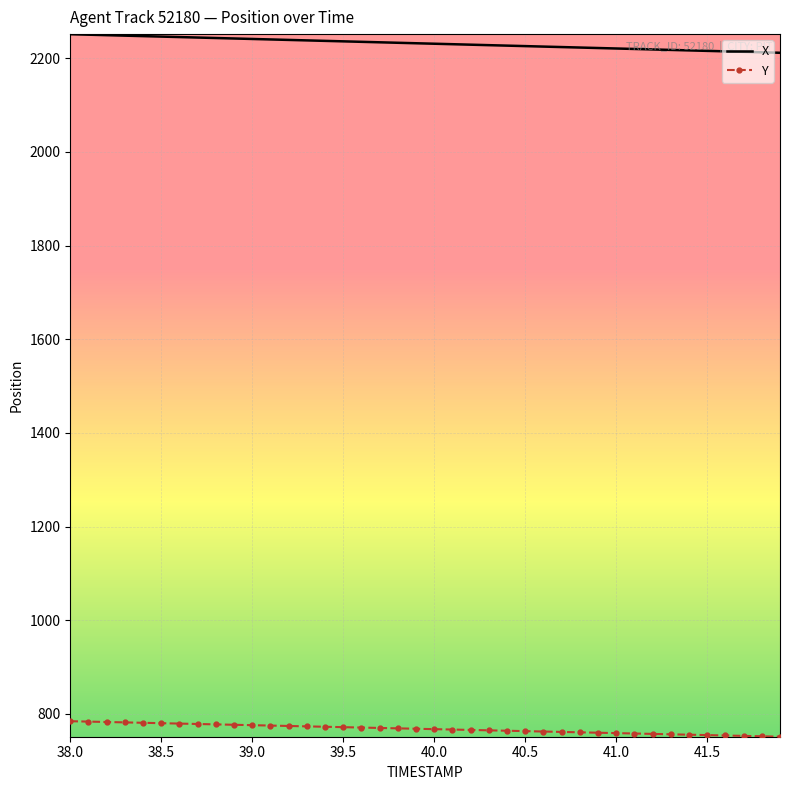

What is the maximum value for Y?

784.6